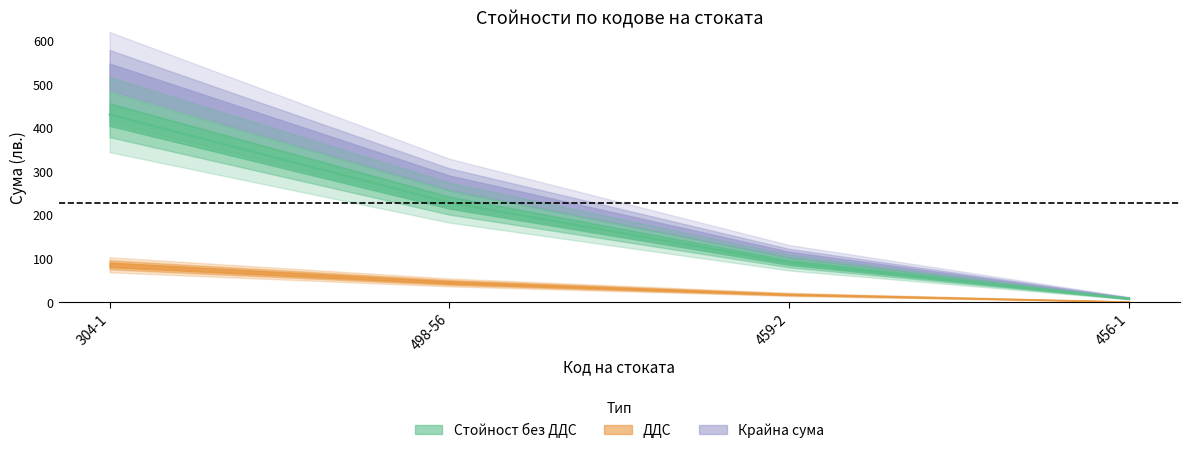

Reading right to left, list all the values displayed in this chart.

Крайна сума: 10.2	109.7	274.6	517.1
ДДС: 1.7	18.3	45.8	86.2
Стойност без ДДС: 8.5	91.4	228.9	430.9